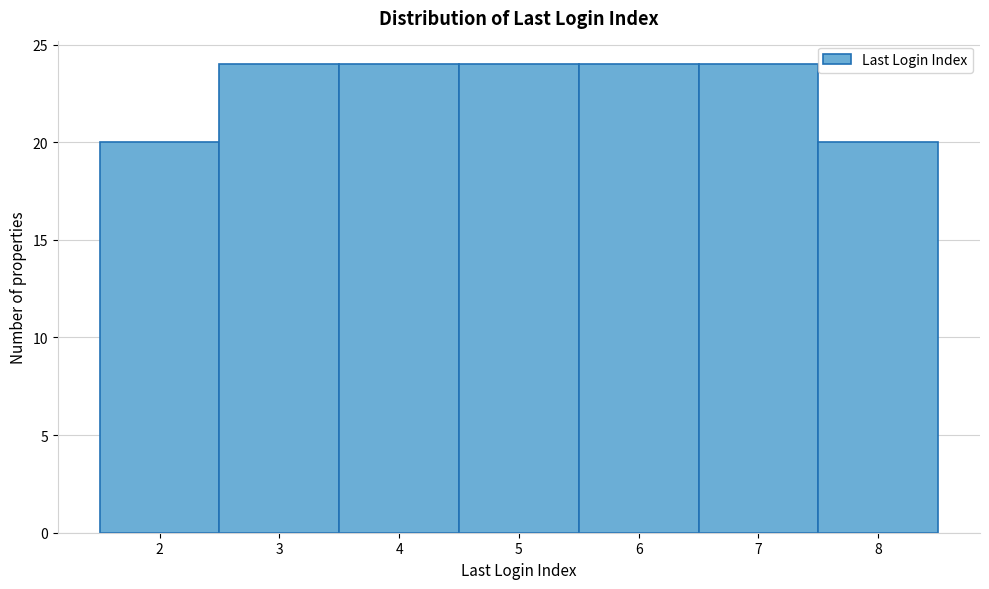

Reading left to right, list all the values displayed in this chart.

20	24	24	24	24	24	20